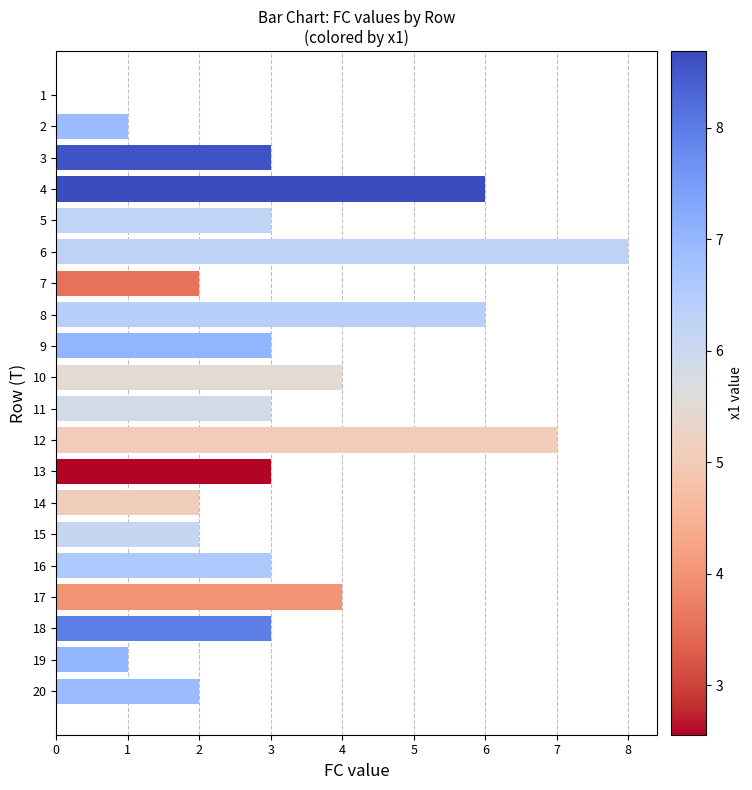

True or false: the data shows 3 at 5.

True